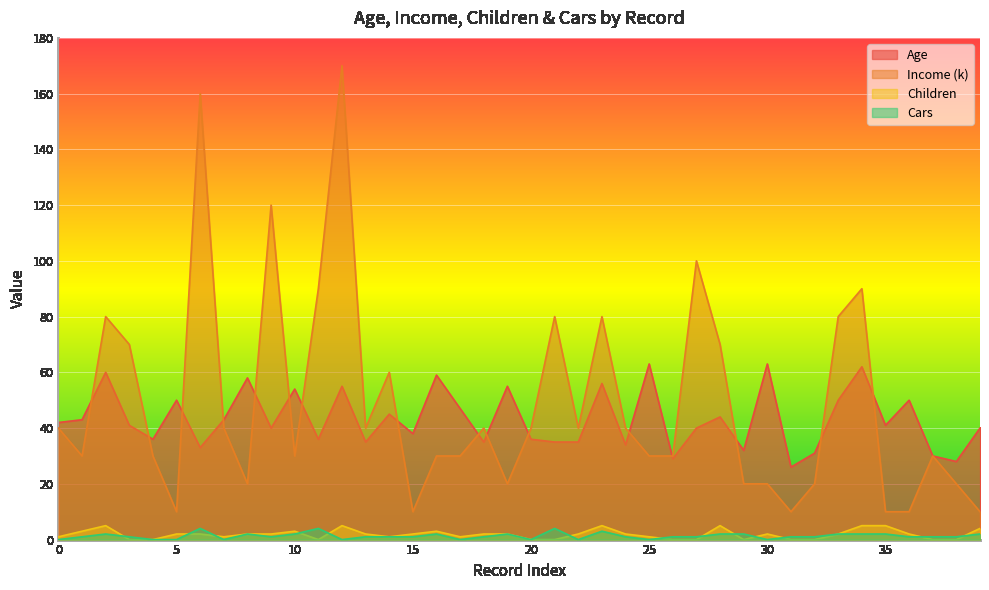

True or false: Children and Income (k) cross at least once.

False